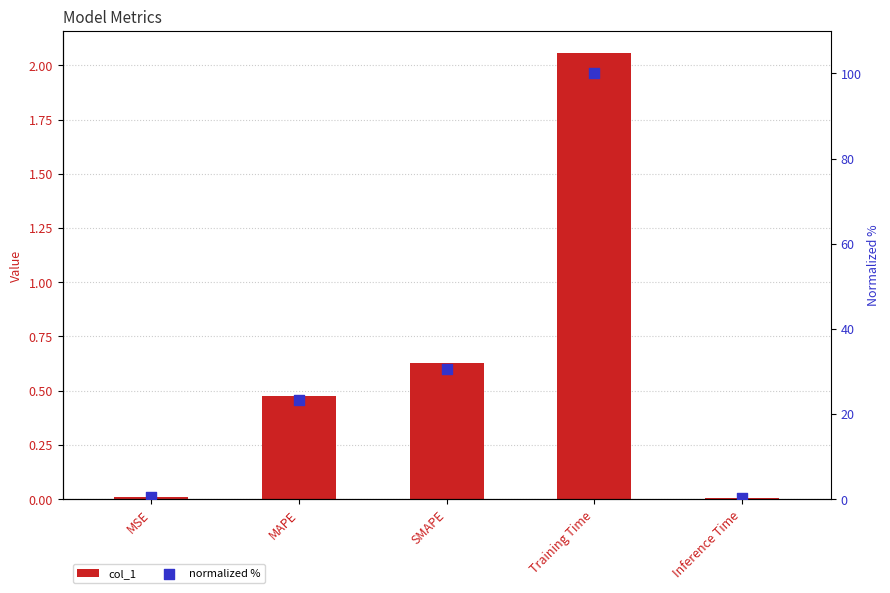

Which series has the largest Y range (max minus min)?

normalized %